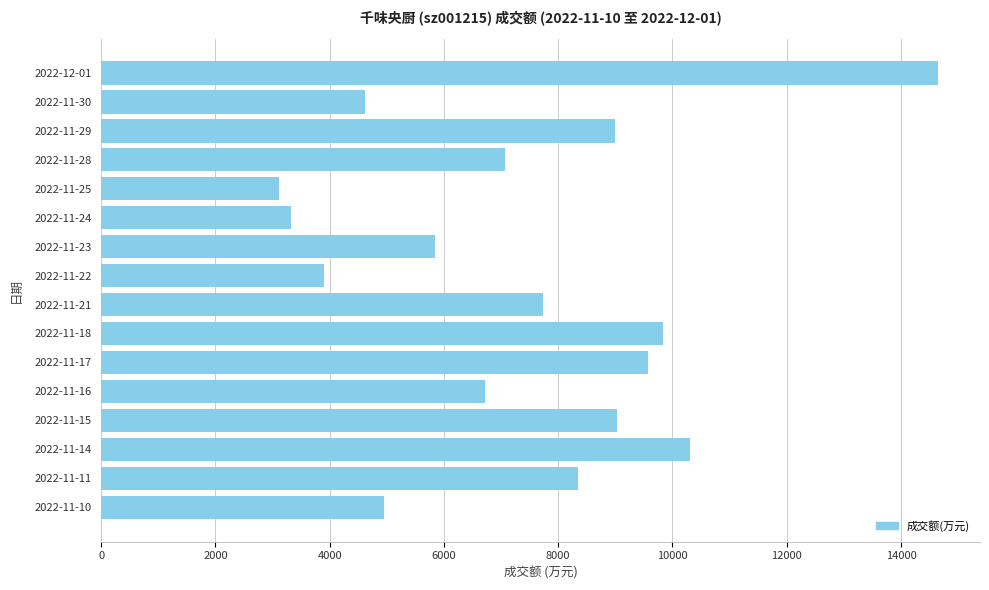

Approximately how many times larger is the value at 2022-11-30 compared to 2022-11-21?

0.6